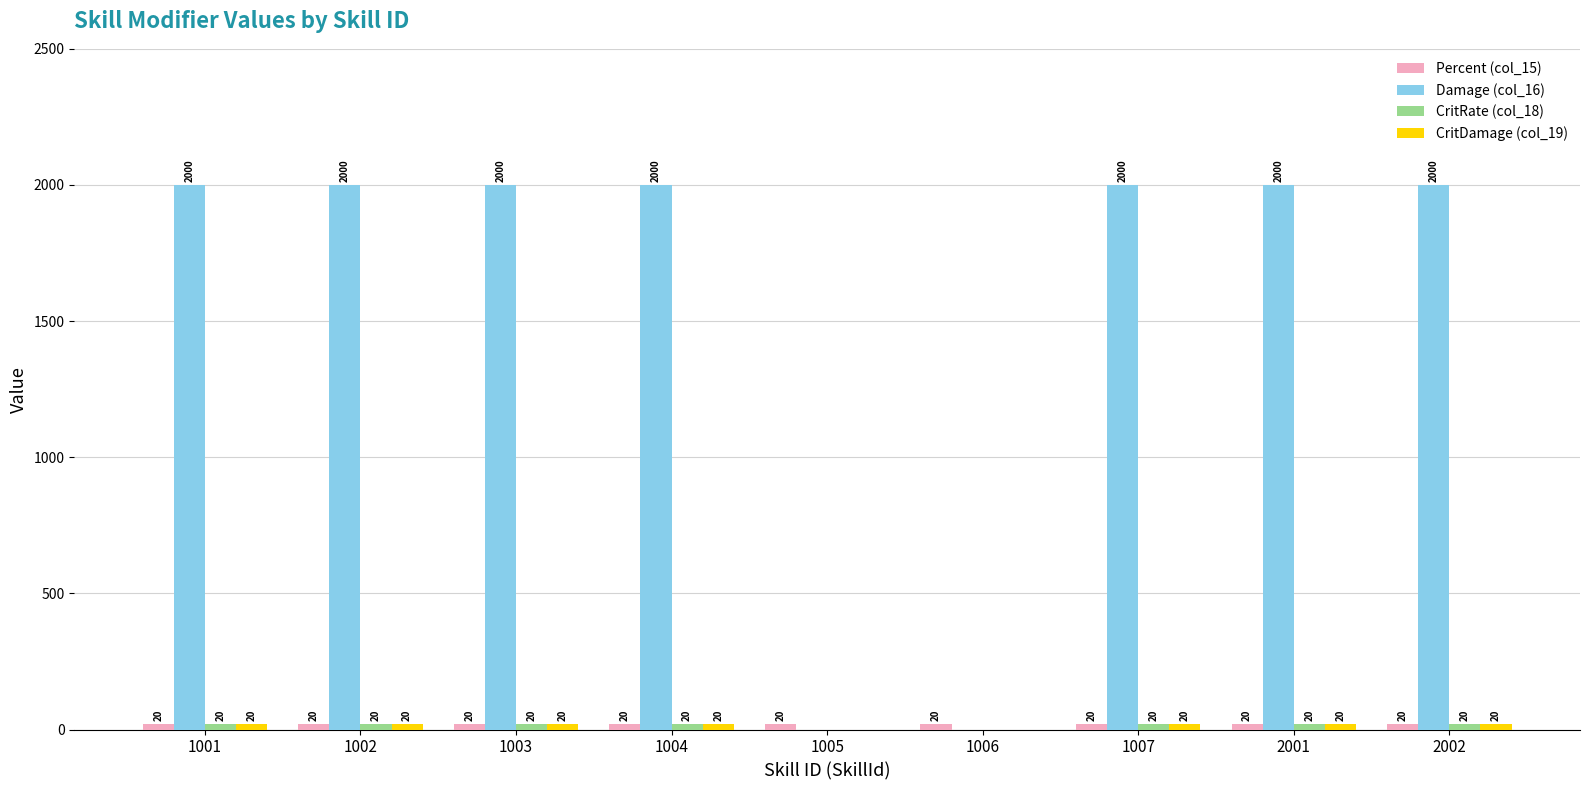

Between 1002 and 1006, which series saw the biggest shift?

Damage (col_16)